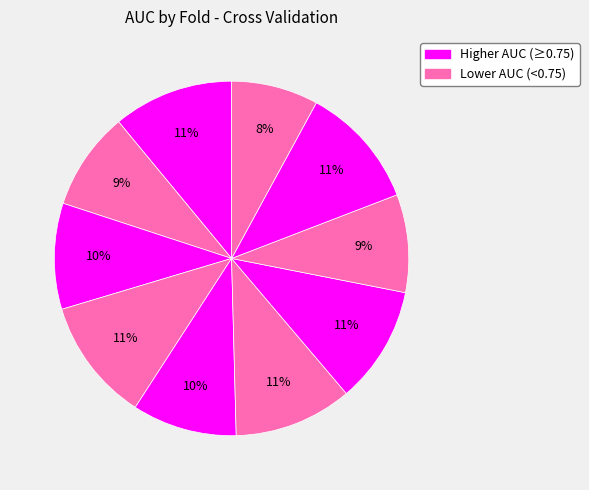

How many slices are in this pie chart?

10